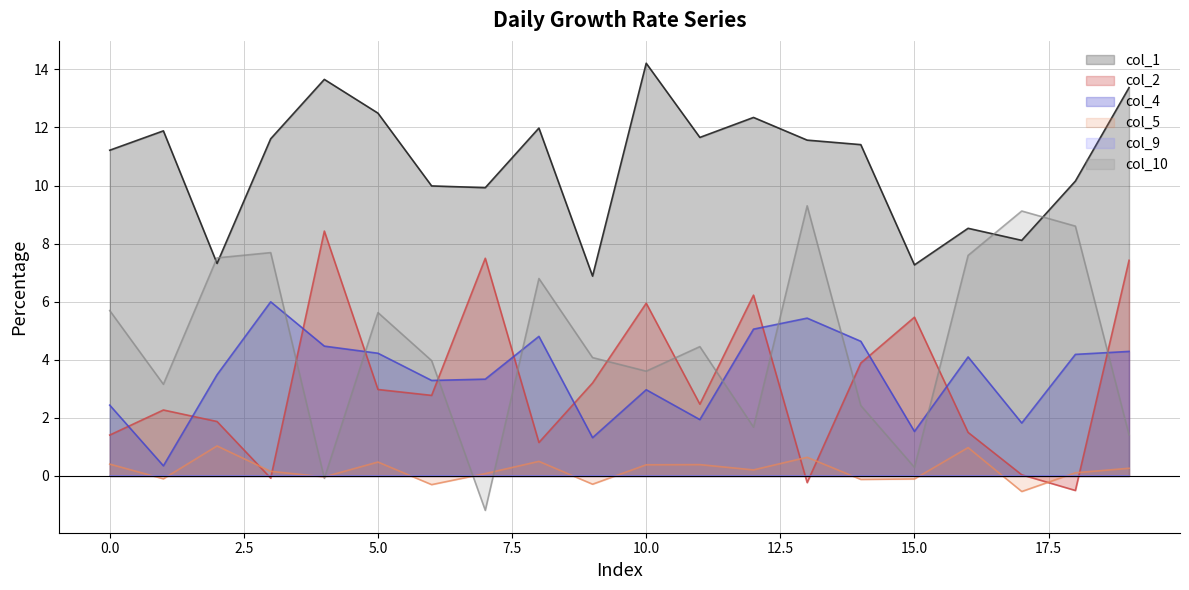

How many distinct data groups are displayed?

6